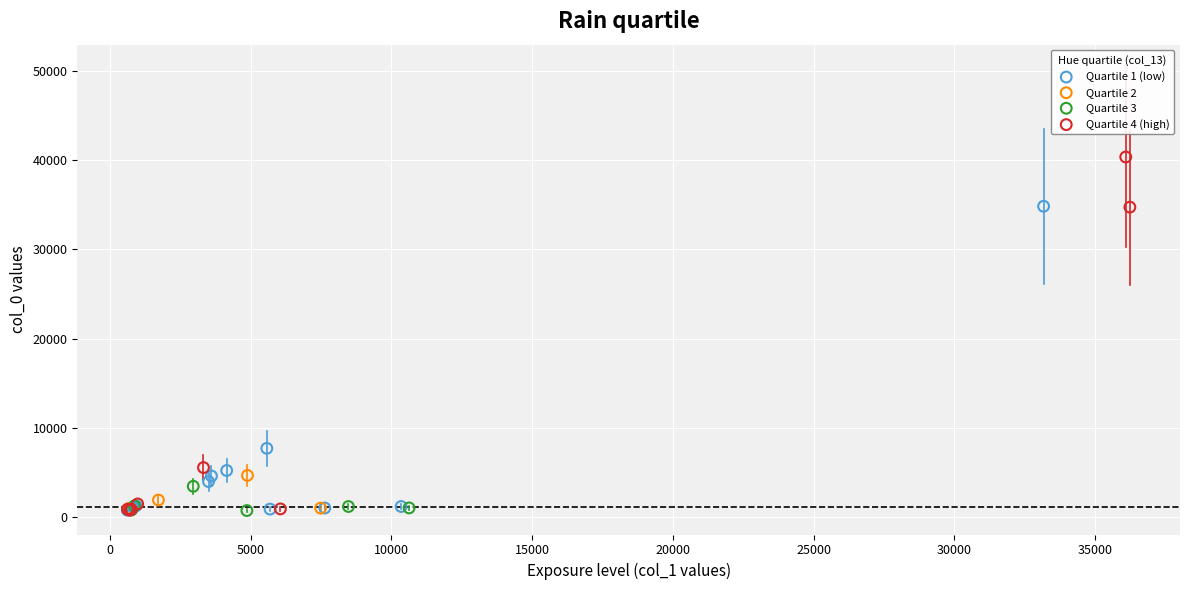

Which series contains the highest Y value?

Quartile 4 (high)